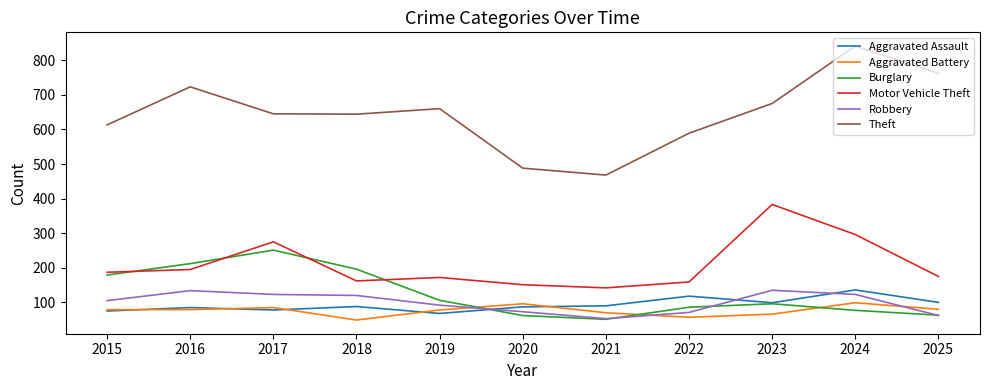

What is the minimum value for Aggravated Assault?

68